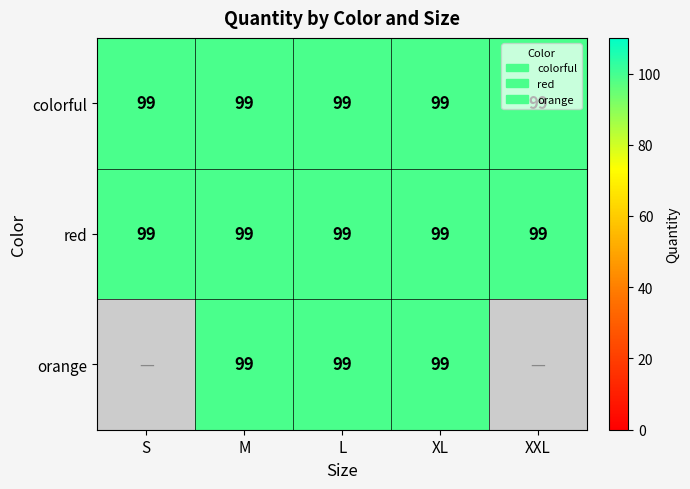

What is the total value across all series at S?

198